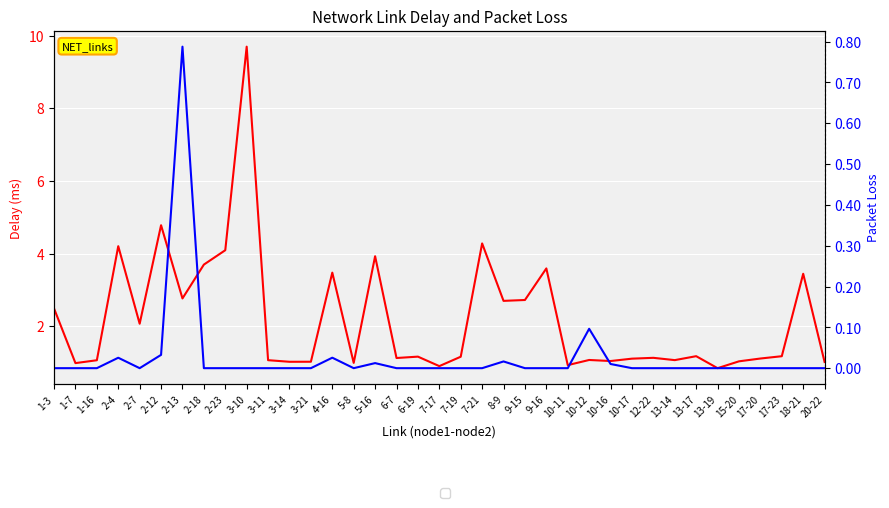

What is the average value of the Delay series?

2.2